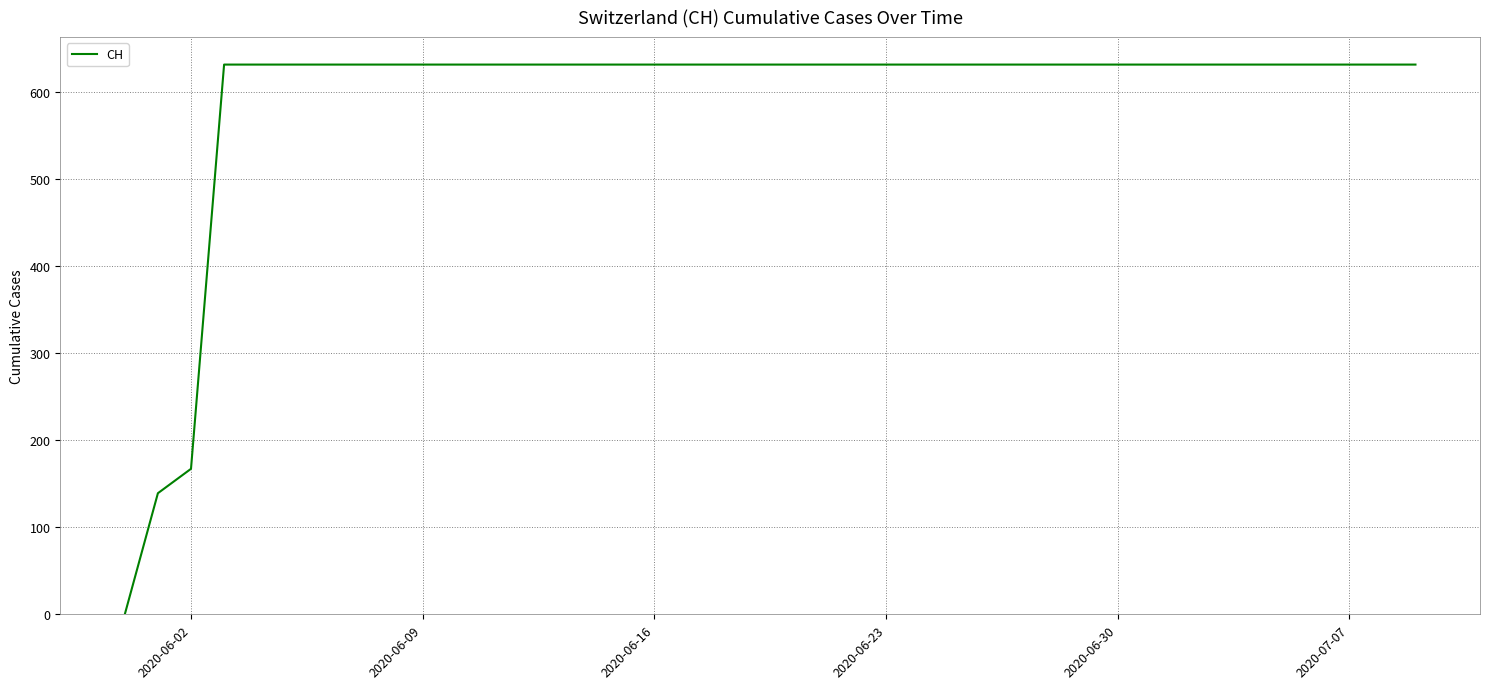

True or false: there are more than 2 points higher than both neighbors.

False